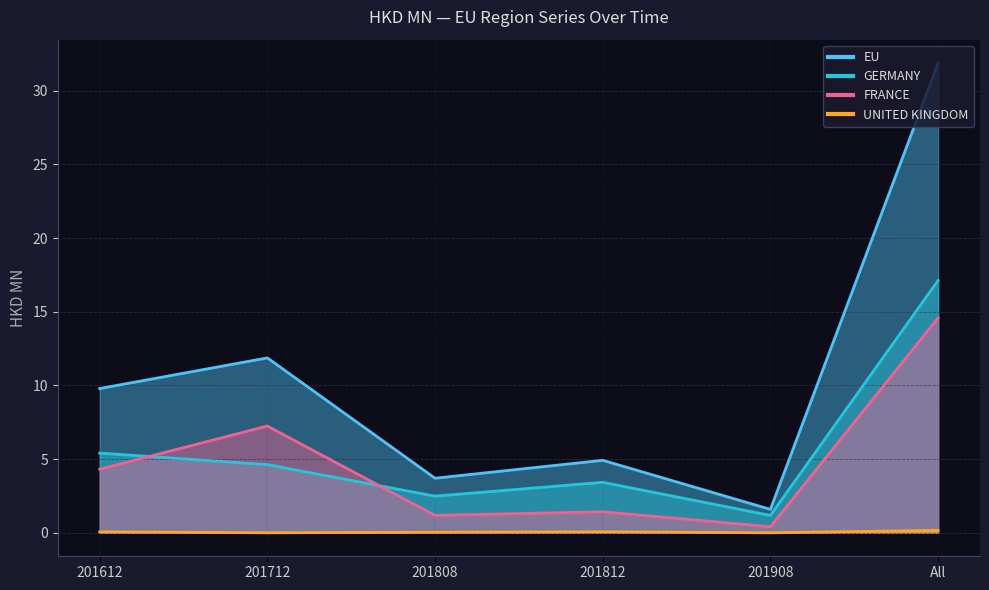

Is it true that EU equals 2.1 at 201812?

False